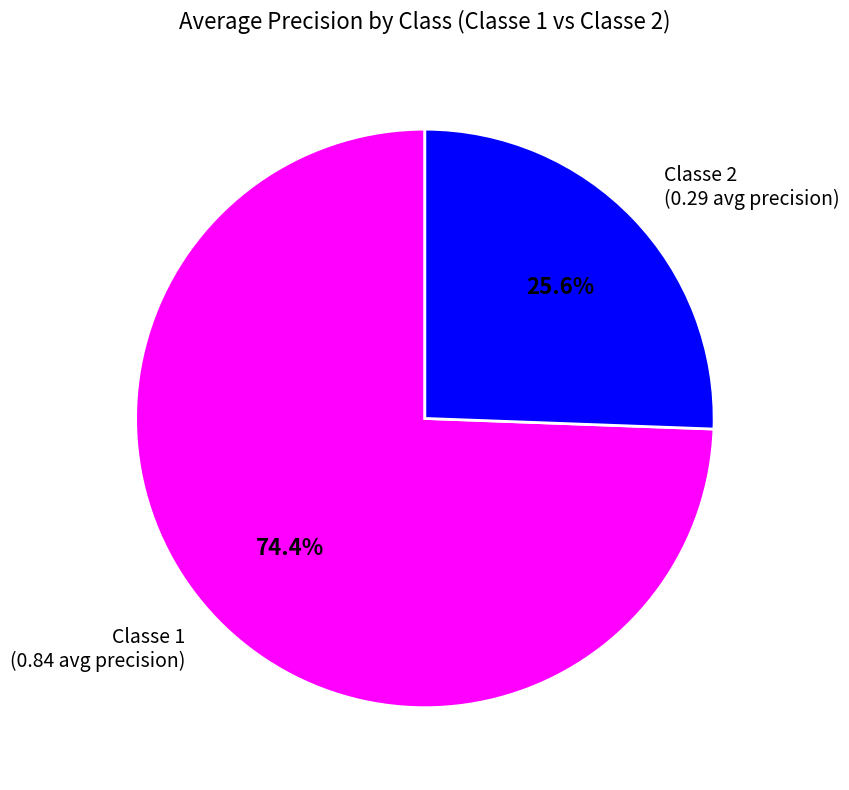

Which category has the smallest portion of the pie?

Classe 2